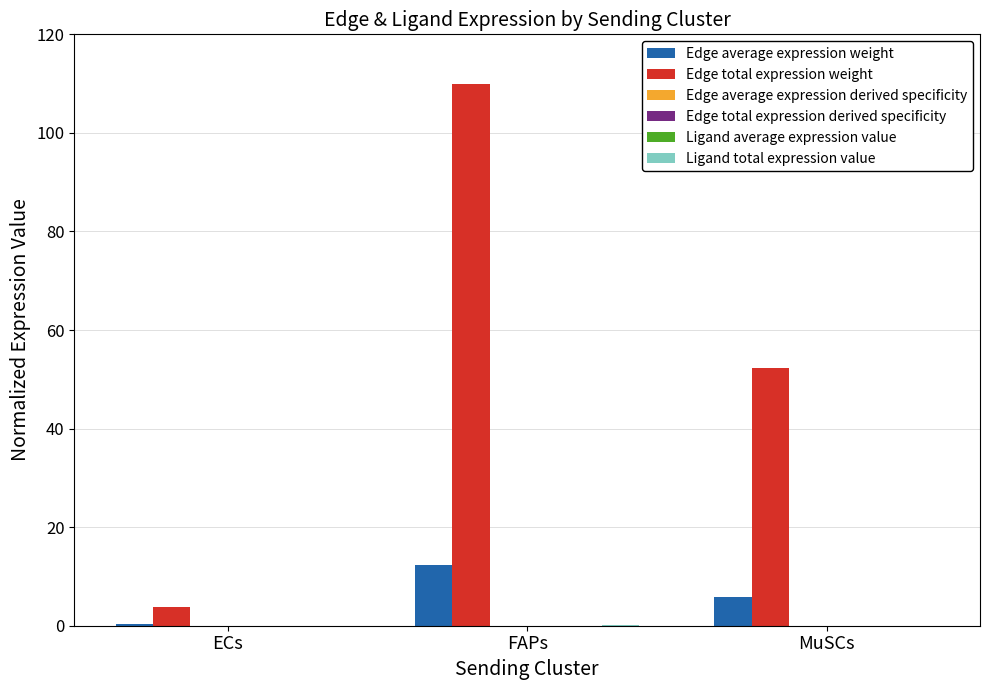

At which category does the chart reach its peak across all series?

FAPs